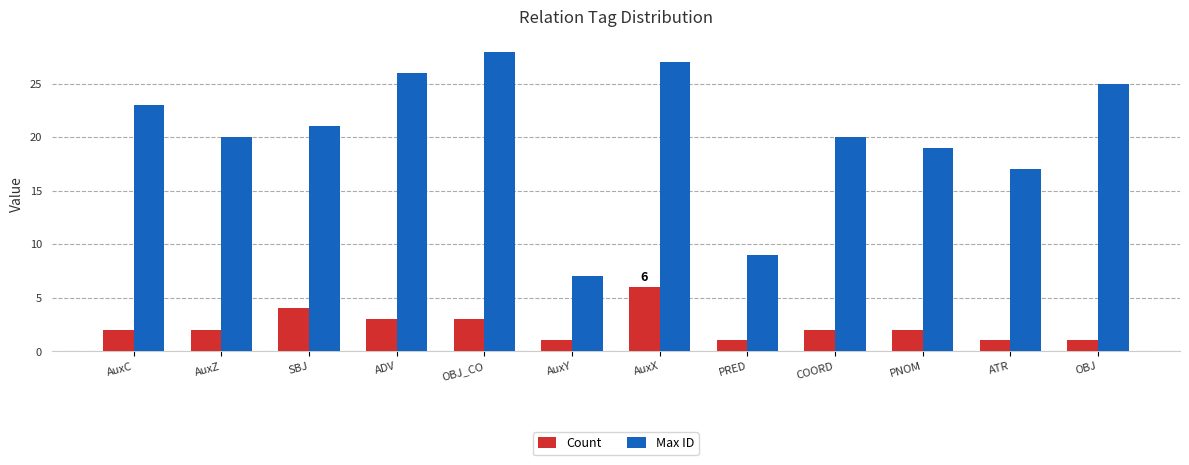

Rank the series at PRED from highest to lowest value.

Max ID, Count